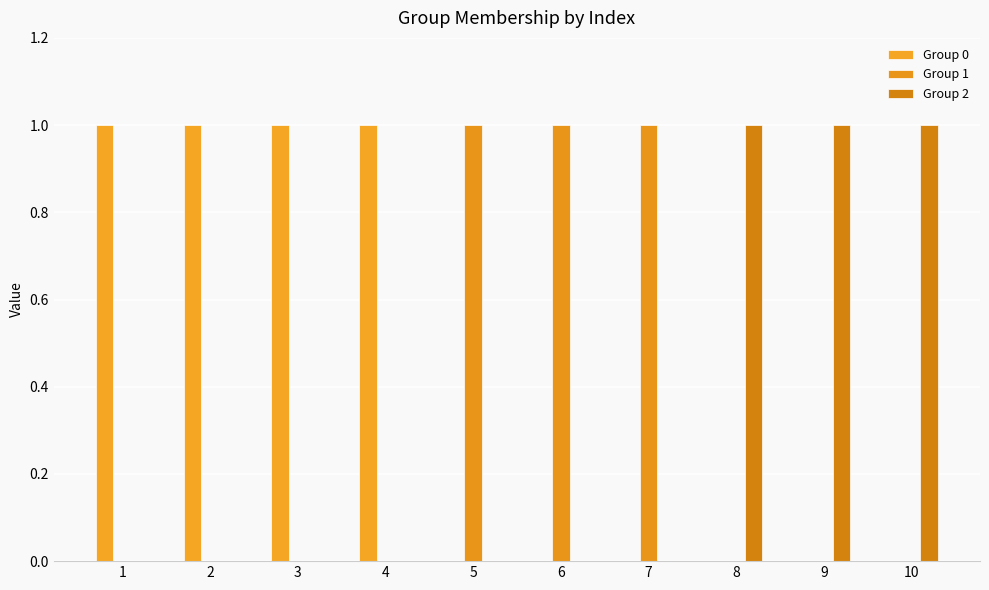

What is the greatest value displayed?

1